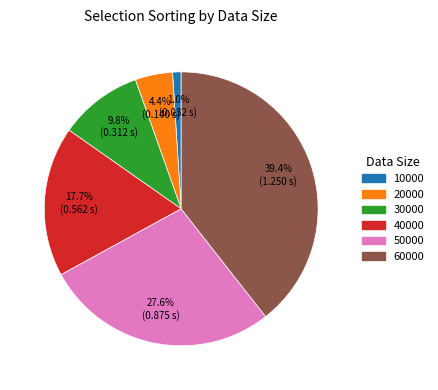

Combined, what portion of the pie is 20000 and 60000?

43.8%